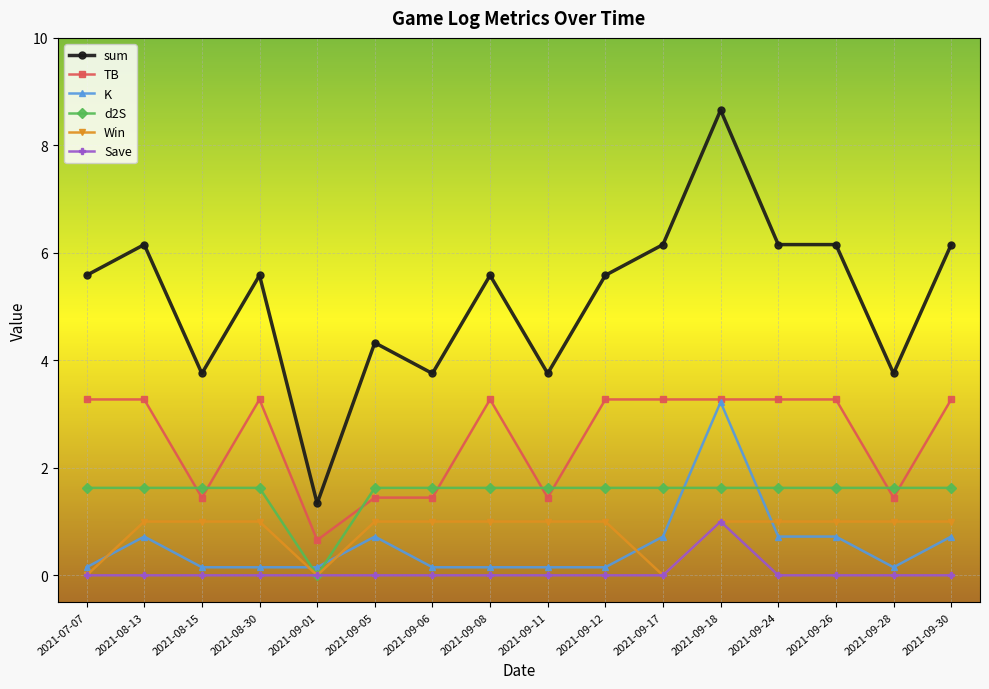

What is the approximate value of TB at 2021-09-11?

1.4